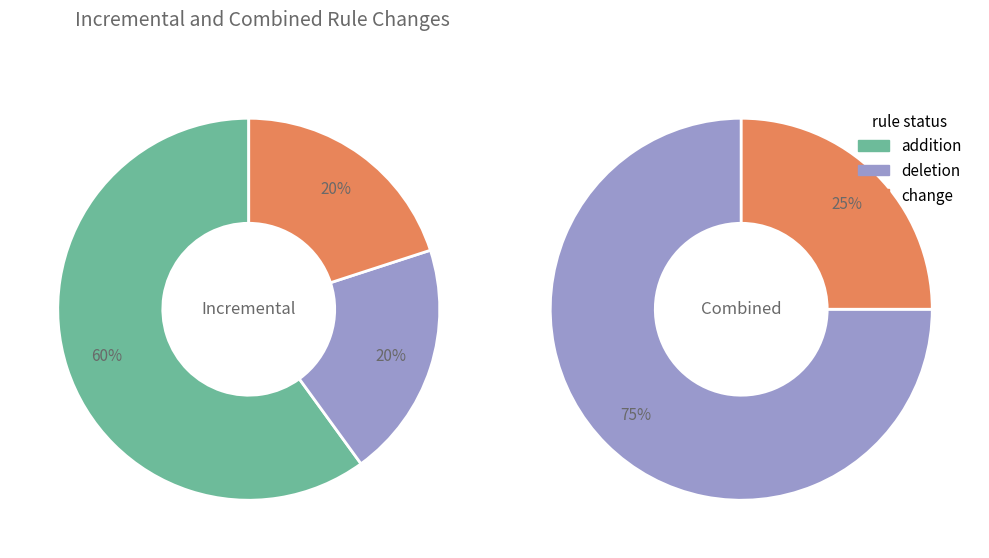

What is the ratio of the value at 0 to the value at 2?

0.3